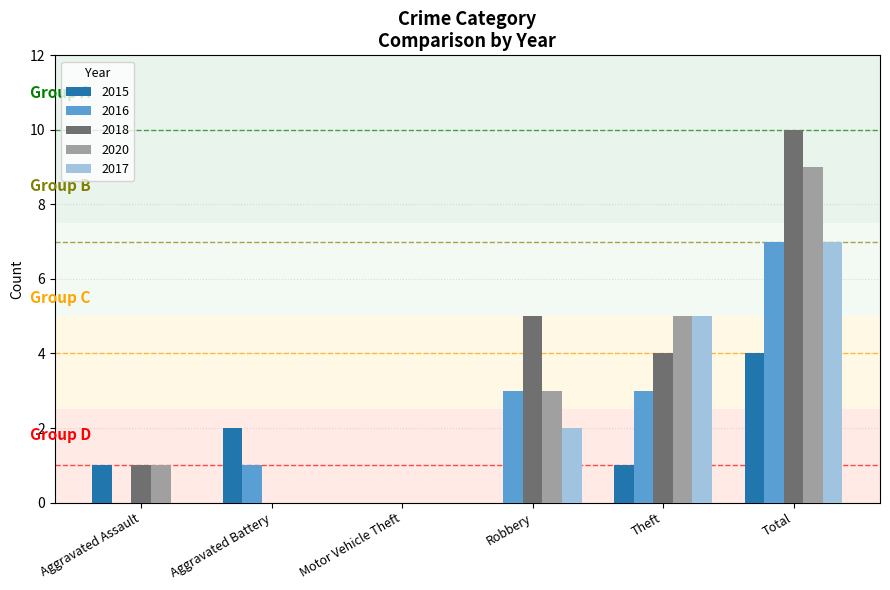

Are the bars horizontal?

No